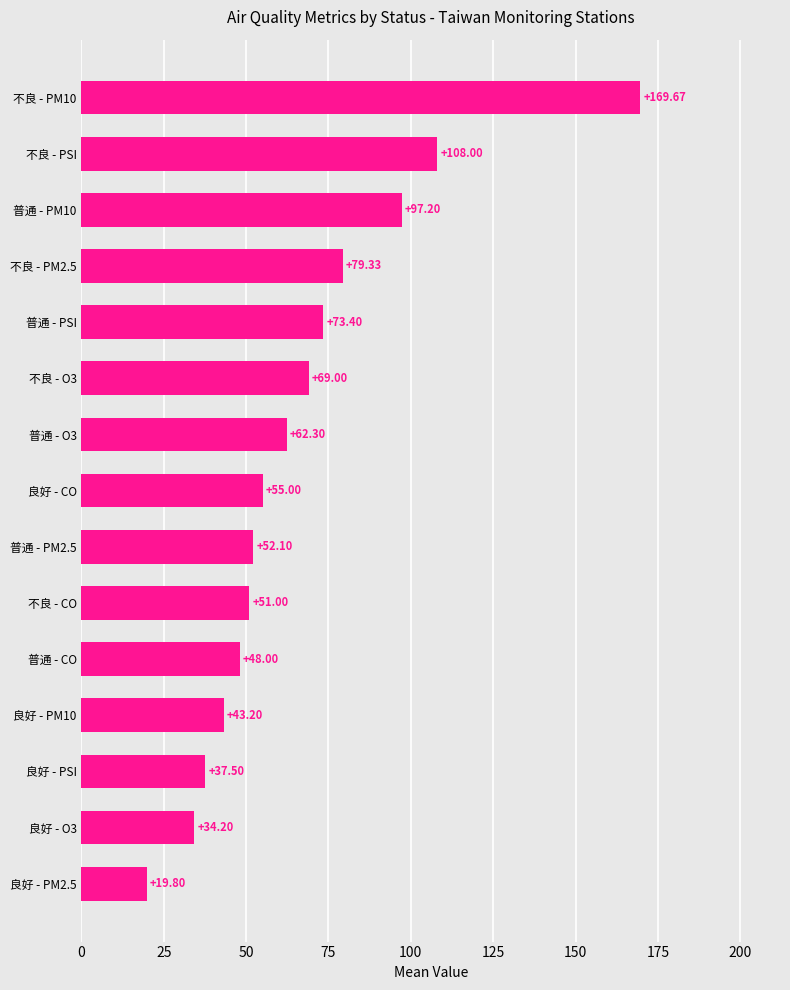

Which label corresponds to the smallest value in the chart?

良好 - PM2.5